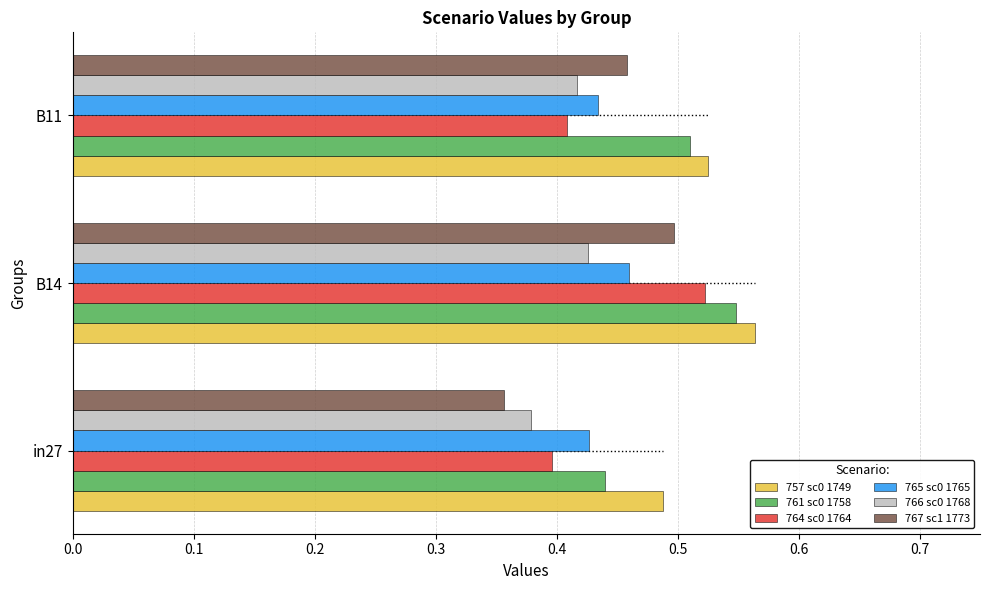

What is the sum of all 761 sc0 1758 values?

1.5